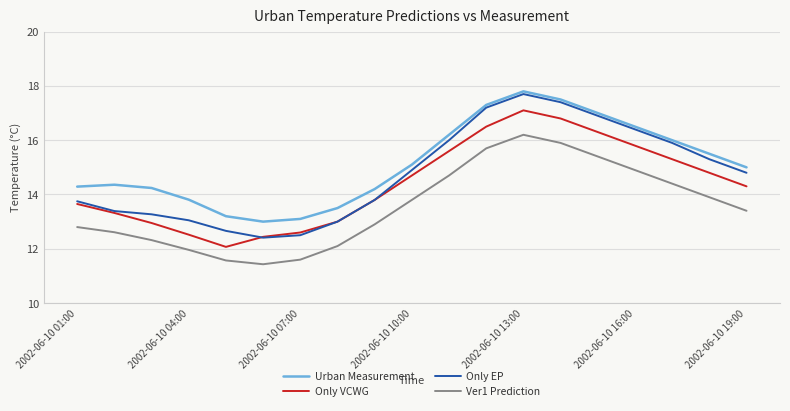

List the series in order of their overall mean, highest first.

Urban Measurement, Only EP, Only VCWG, Ver1 Prediction